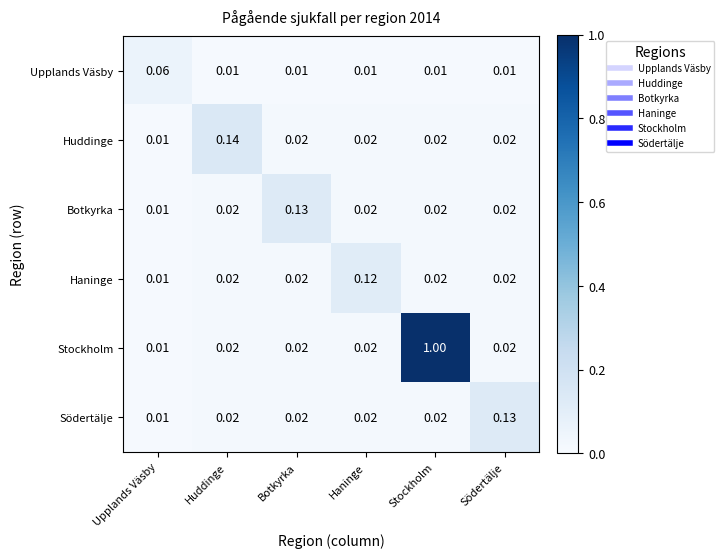

At which category is the sum across all series the highest?

Stockholm